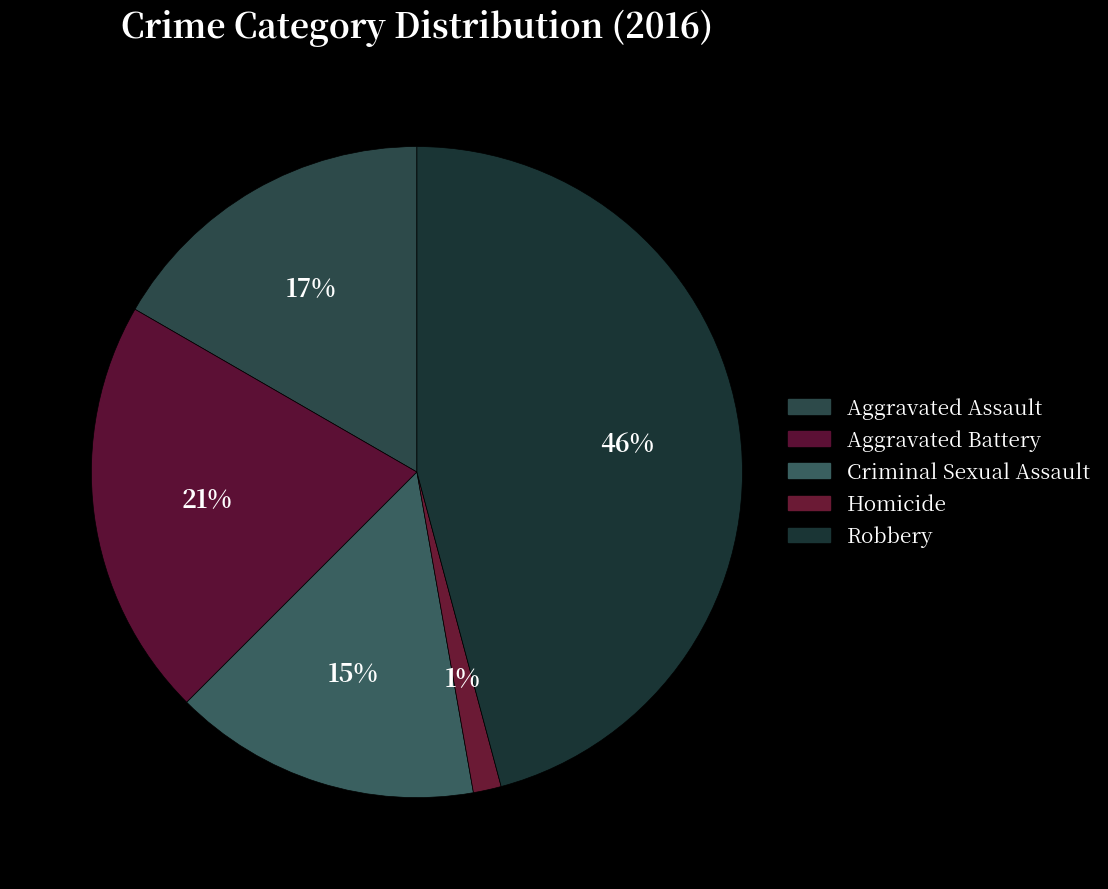

To the nearest percent, what is the combined percentage of Aggravated Battery and Criminal Sexual Assault?

36%